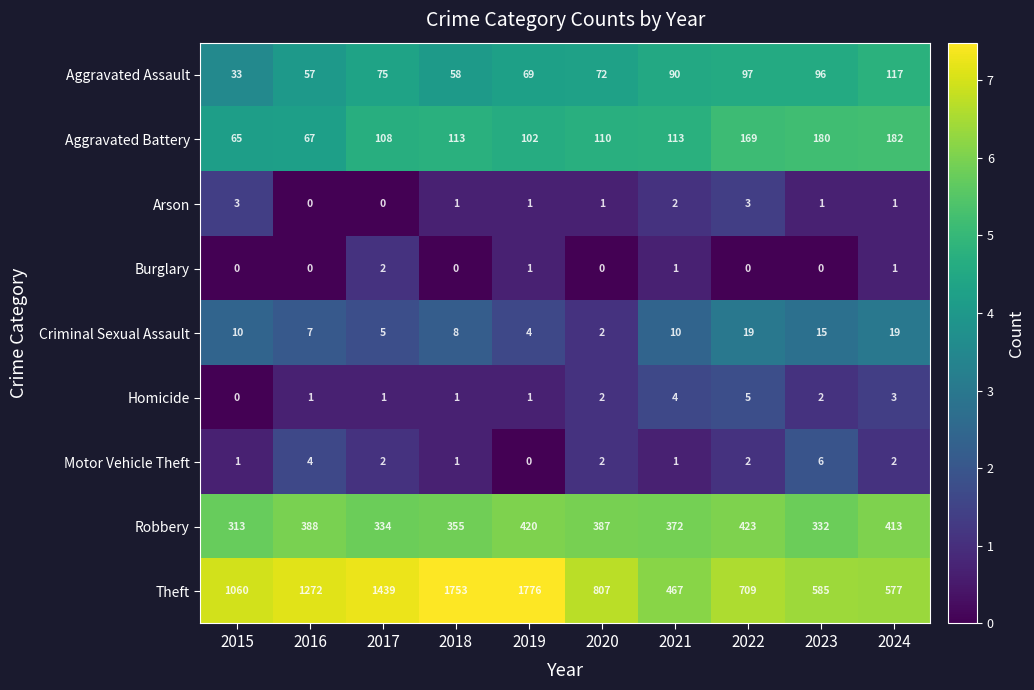

Which category has the lowest value in the Aggravated Battery series?

2015